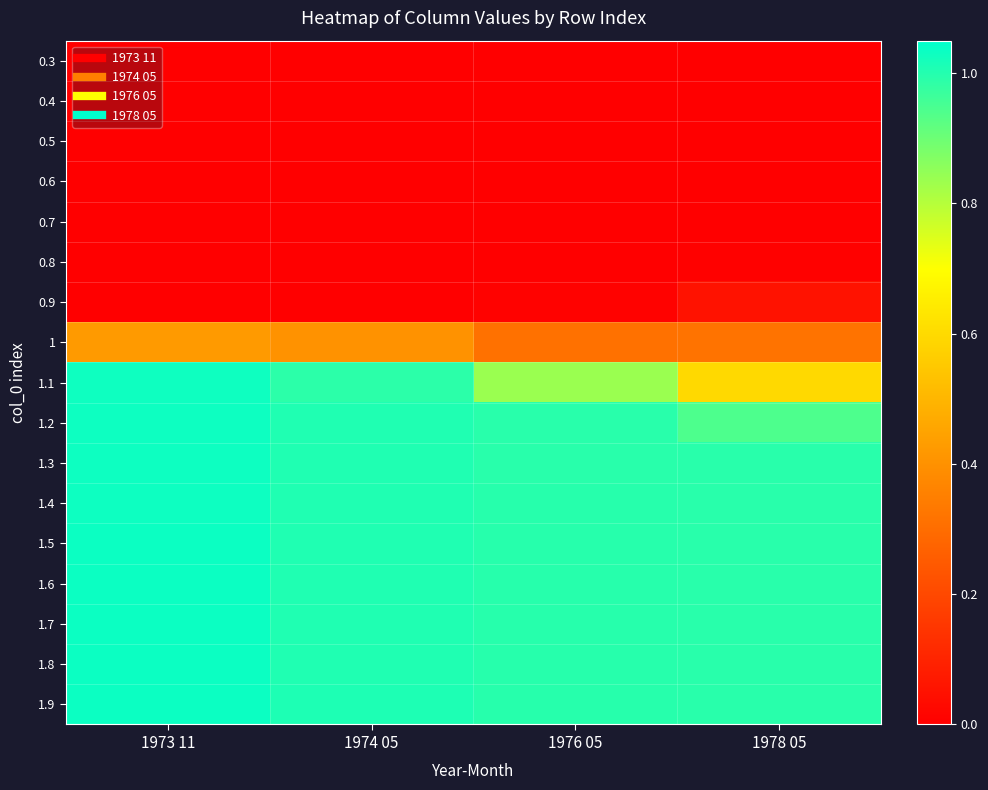

Reading right to left, transcribe all the data shown in this chart.

0.3: 1978 05=0.0	1976 05=0.0	1974 05=0.0	1973 11=0.0
0.4: 1978 05=0.0	1976 05=0.0	1974 05=0.0	1973 11=0.0
0.5: 1978 05=0.0	1976 05=0.0	1974 05=0.0	1973 11=0.0
0.6: 1978 05=0.0	1976 05=0.0	1974 05=0.0	1973 11=0.0
0.7: 1978 05=0.0	1976 05=0.0	1974 05=0.0	1973 11=0.0
0.8: 1978 05=0.0	1976 05=0.0	1974 05=0.0	1973 11=0.0
0.9: 1978 05=0.1	1976 05=0.0	1974 05=0.0	1973 11=0.0
1: 1978 05=0.3	1976 05=0.3	1974 05=0.4	1973 11=0.4
1.1: 1978 05=0.6	1976 05=0.8	1974 05=1.0	1973 11=1.0
1.2: 1978 05=0.9	1976 05=1.0	1974 05=1.0	1973 11=1.0
1.3: 1978 05=1.0	1976 05=1.0	1974 05=1.0	1973 11=1.0
1.4: 1978 05=1.0	1976 05=1.0	1974 05=1.0	1973 11=1.0
1.5: 1978 05=1.0	1976 05=1.0	1974 05=1.0	1973 11=1.0
1.6: 1978 05=1.0	1976 05=1.0	1974 05=1.0	1973 11=1.0
1.7: 1978 05=1.0	1976 05=1.0	1974 05=1.0	1973 11=1.0
1.8: 1978 05=1.0	1976 05=1.0	1974 05=1.0	1973 11=1.0
1.9: 1978 05=1.0	1976 05=1.0	1974 05=1.0	1973 11=1.0